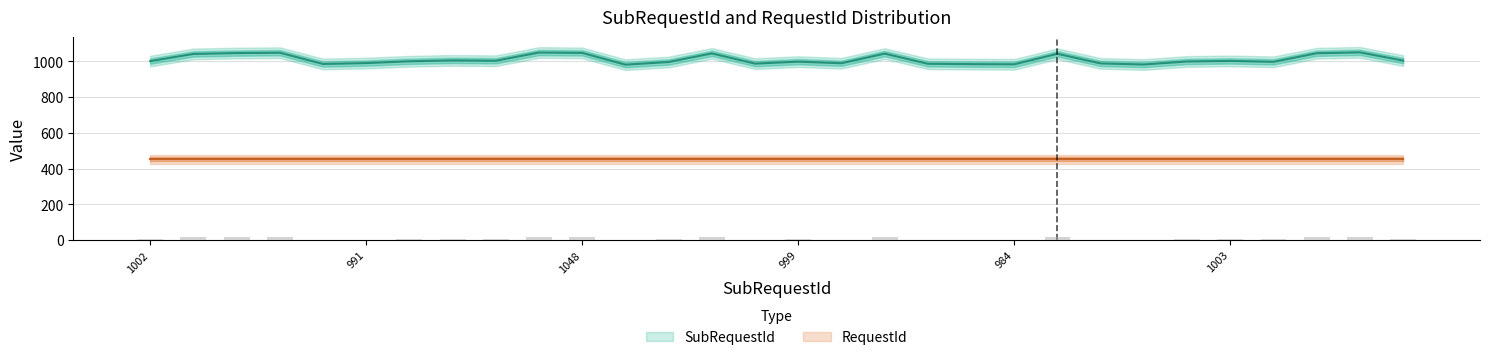

What is the sum of all values?

30345